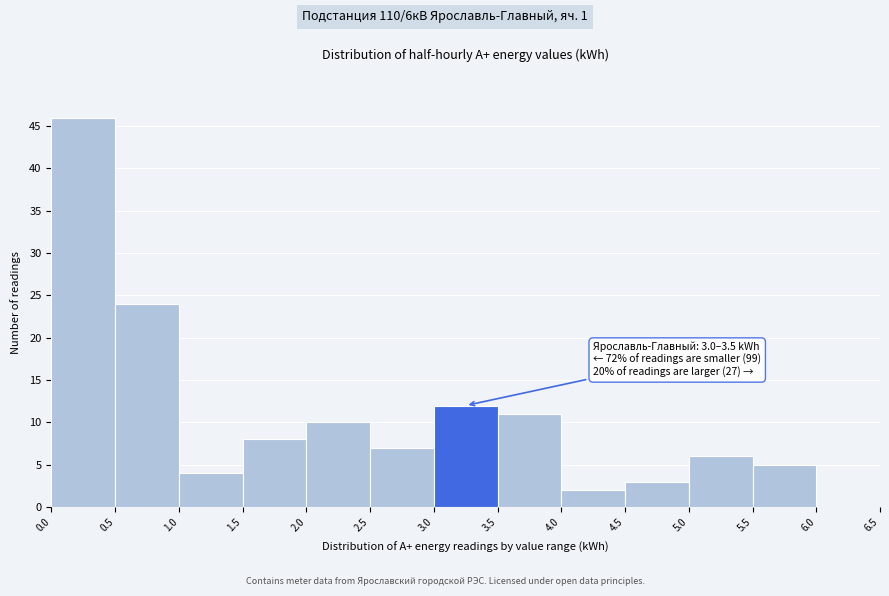

Over which range of the x-axis is the bar tallest?

0.0 to 0.5